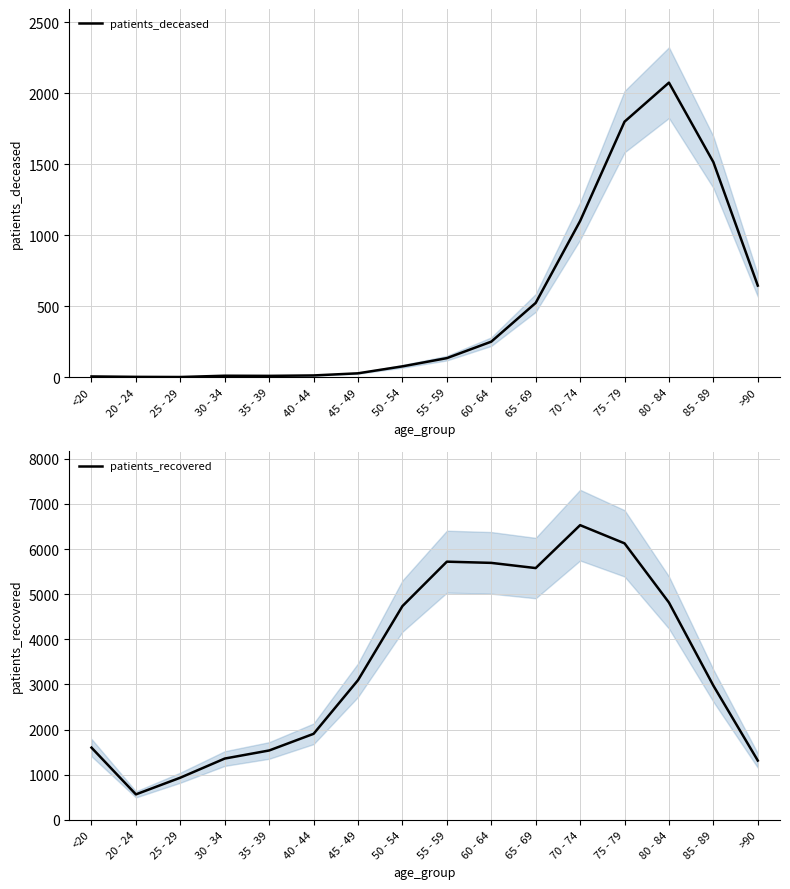

How many lines are shown in the chart?

2